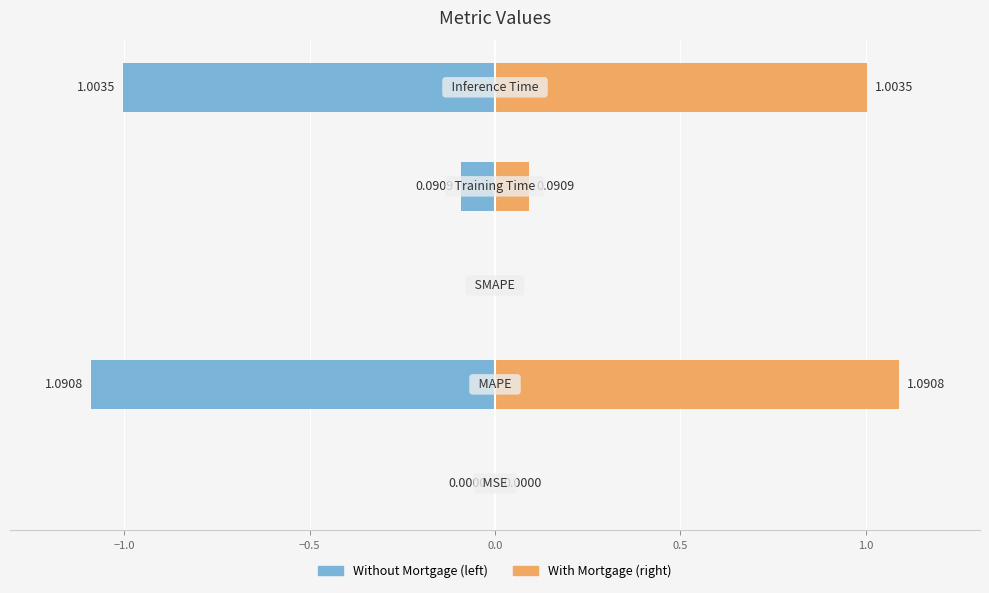

True or false: col_1 (left) has a value of -0.0 at −1.5.

False